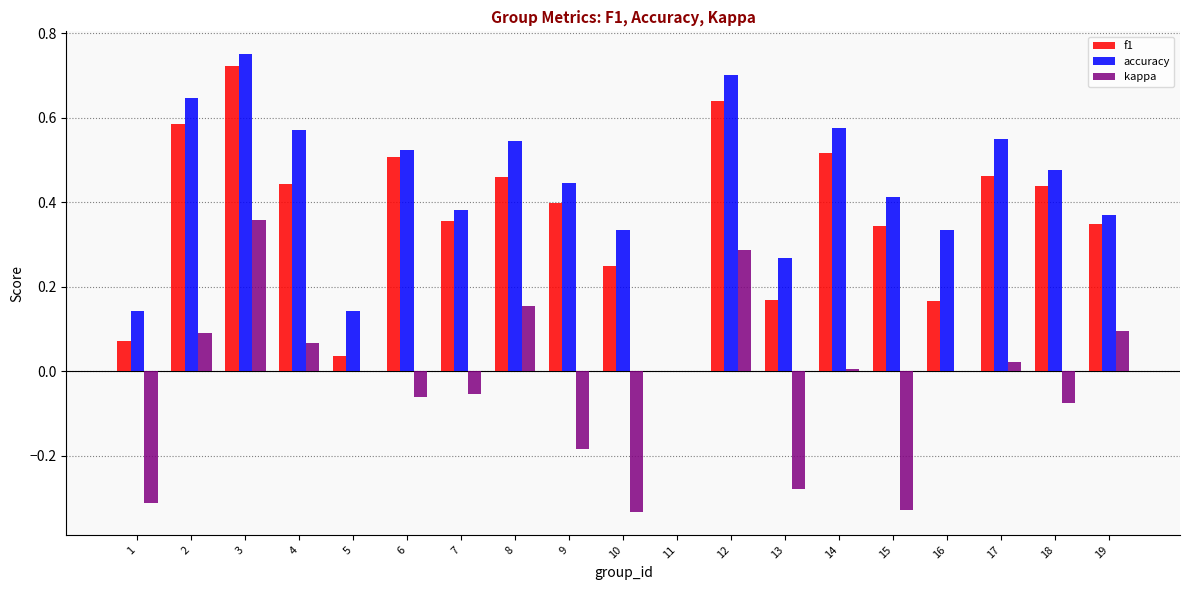

How many groups of bars are there?

19